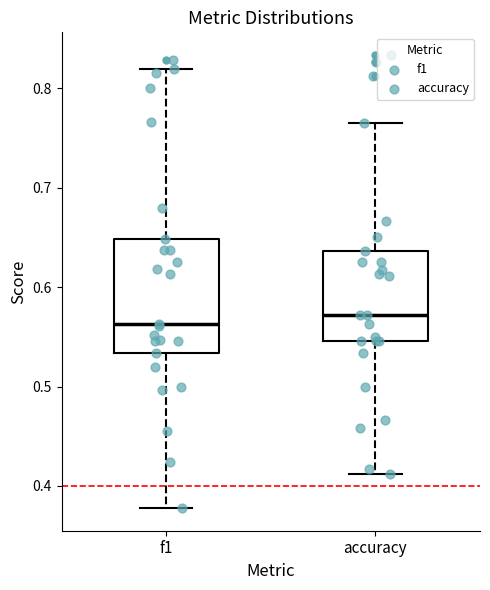

Reading left to right, read every box against the y-axis: the position of its median line, the range the box covers, and the ends of its whiskers. The values are not printed on the chart, so give them approximately, as read against the axis.

f1: median 0.56, box 0.53 to 0.65, whiskers 0.38 to 0.82
accuracy: median 0.57, box 0.55 to 0.64, whiskers 0.41 to 0.76